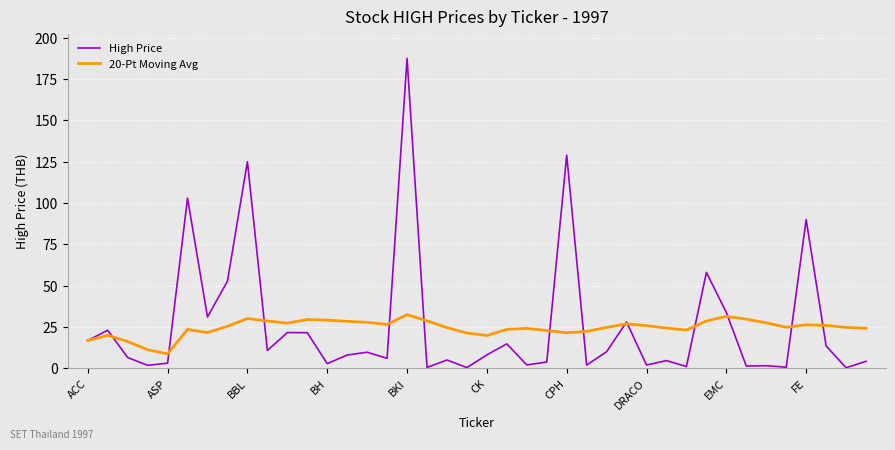

Which series has the largest range (max minus min)?

High Price